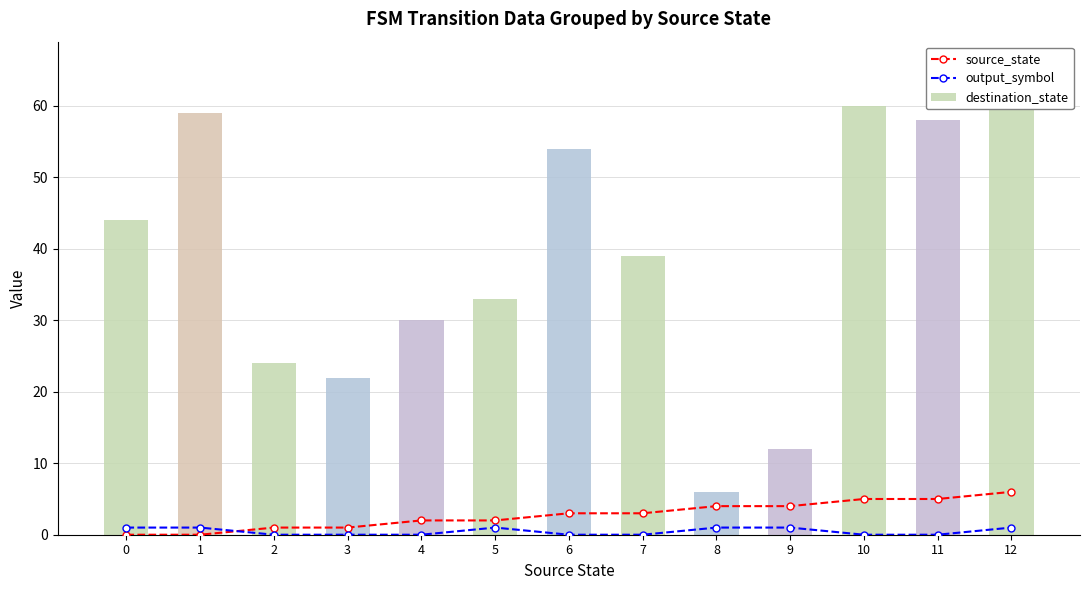

What is the difference between the second highest and second lowest values in the source_state series?

5